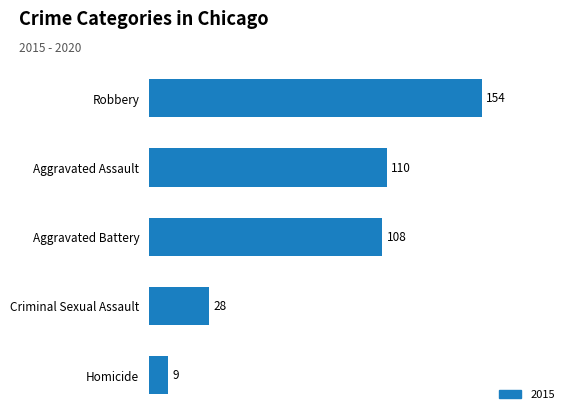

How many categories are shown in the chart?

5